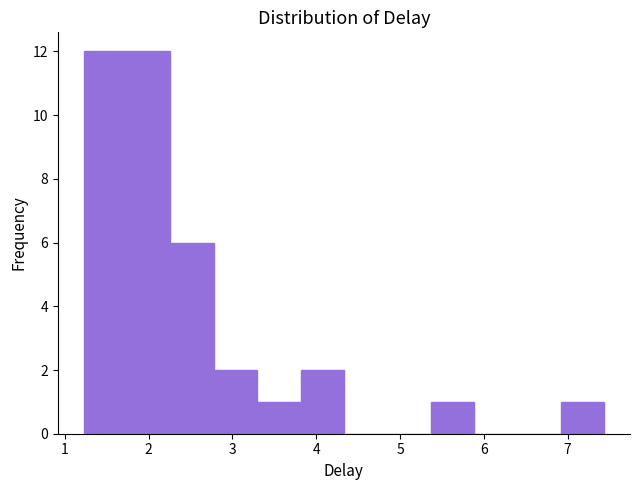

How tall is the bar that spans 5.4 to 5.9 on the x-axis? Neither the bar edges nor the heights are printed on the chart, so give them approximately, as read against the axes.

1